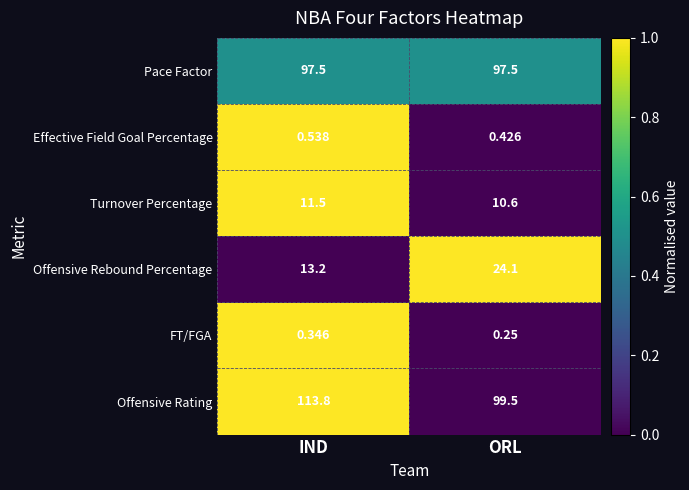

Which category has the highest value across all series?

IND